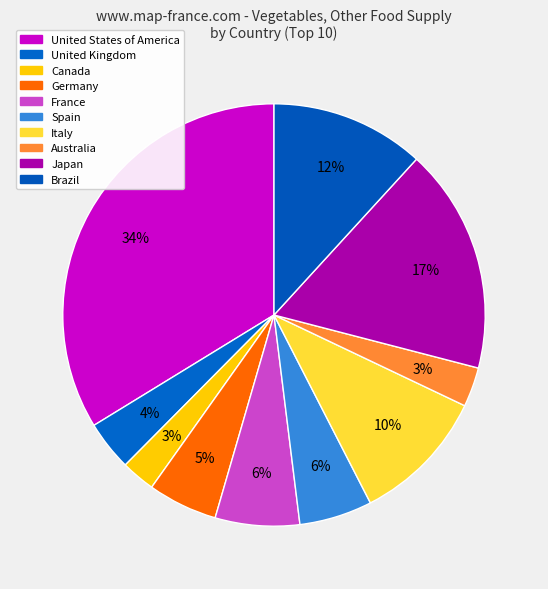

How many slices are in this pie chart?

10